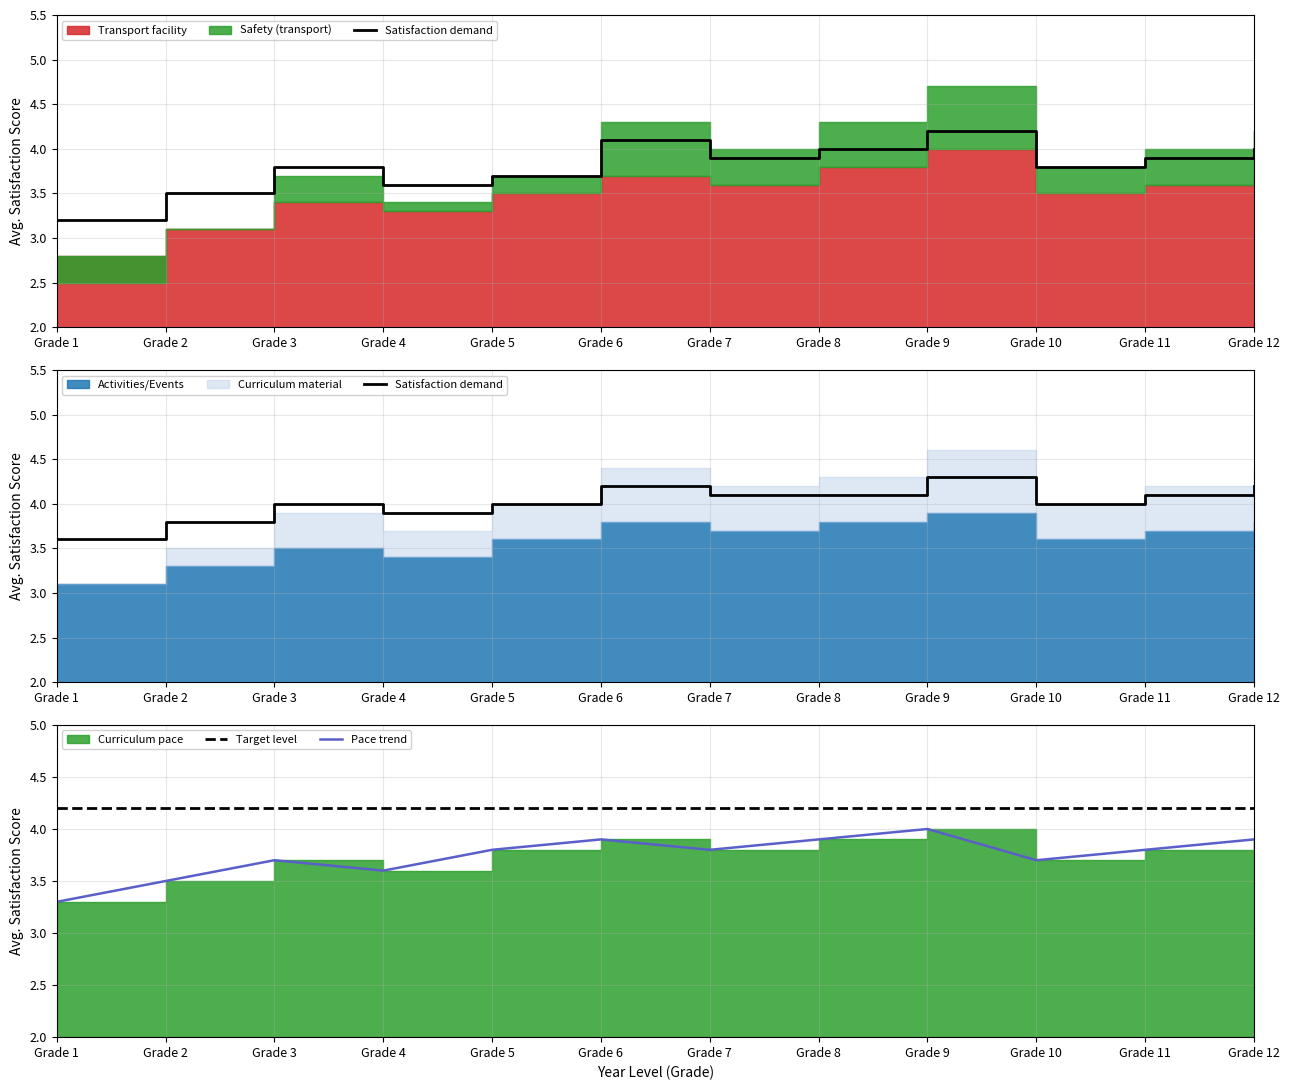

True or false: Target level and Pace trend cross at least once.

False